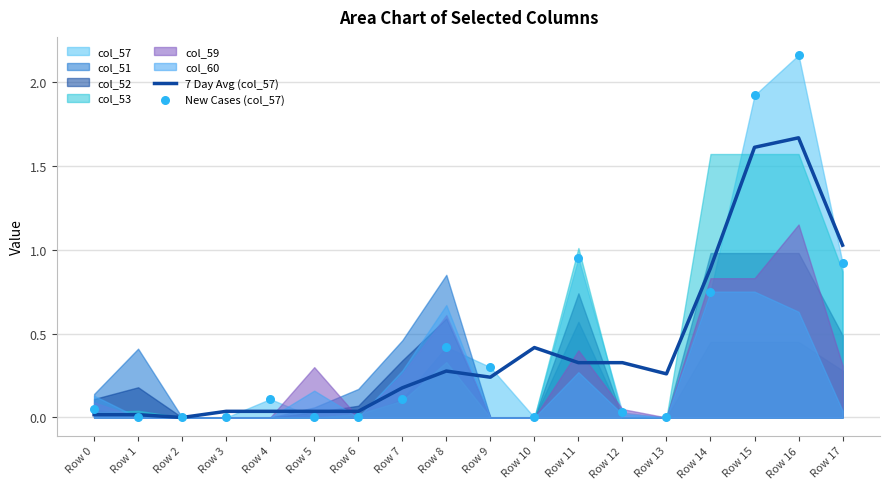

At how many categories does at least one series exceed 1?

3